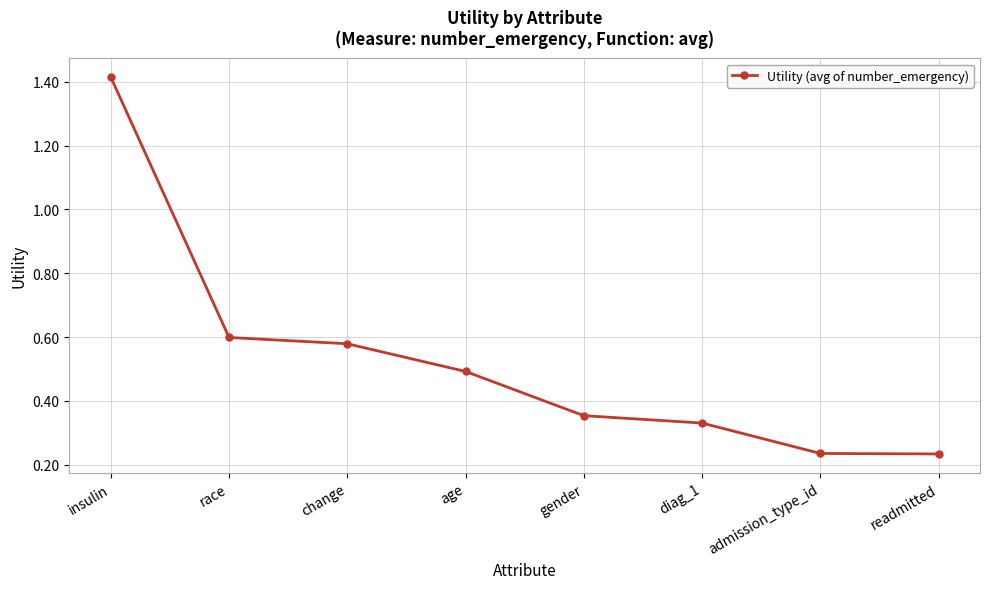

What position from the left is age?

4